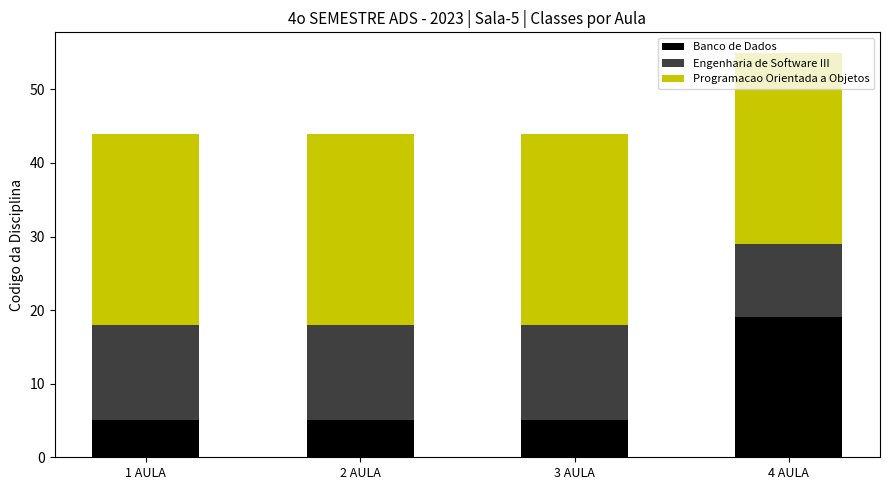

Does the chart contain any negative values?

No